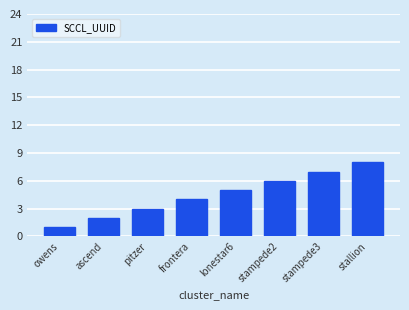

At which category does the chart reach its minimum across all series?

owens